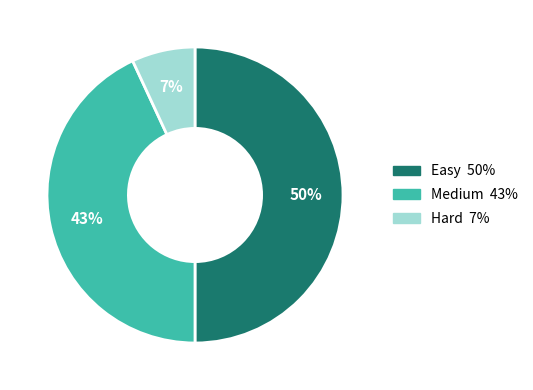

To the nearest percent, what percentage of the pie is Hard?

7%